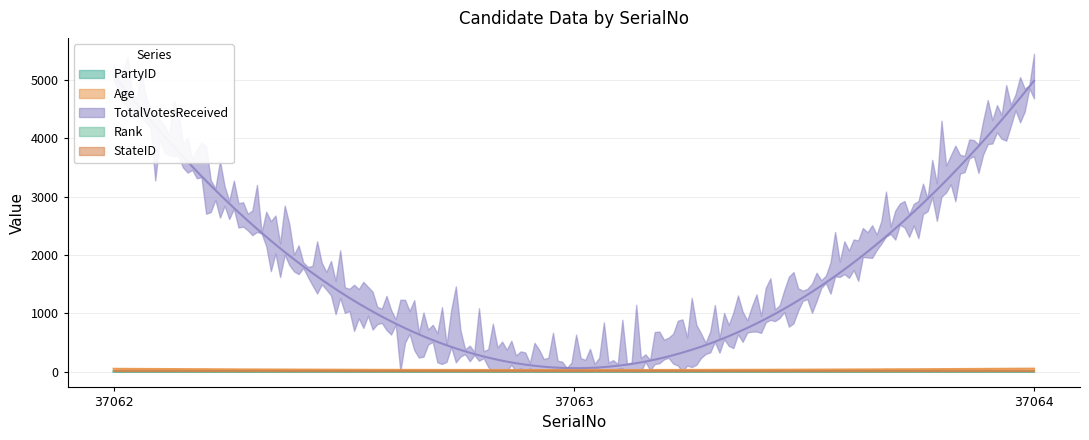

What is the greatest value displayed?

5077